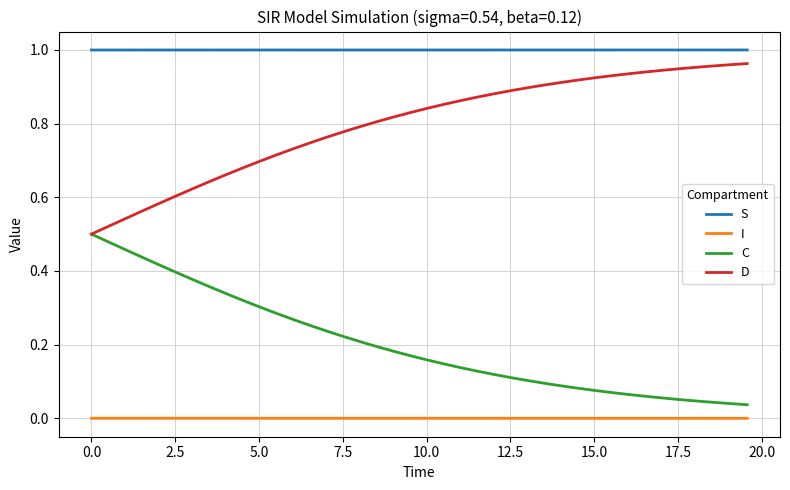

Which series has the largest total across all categories?

S